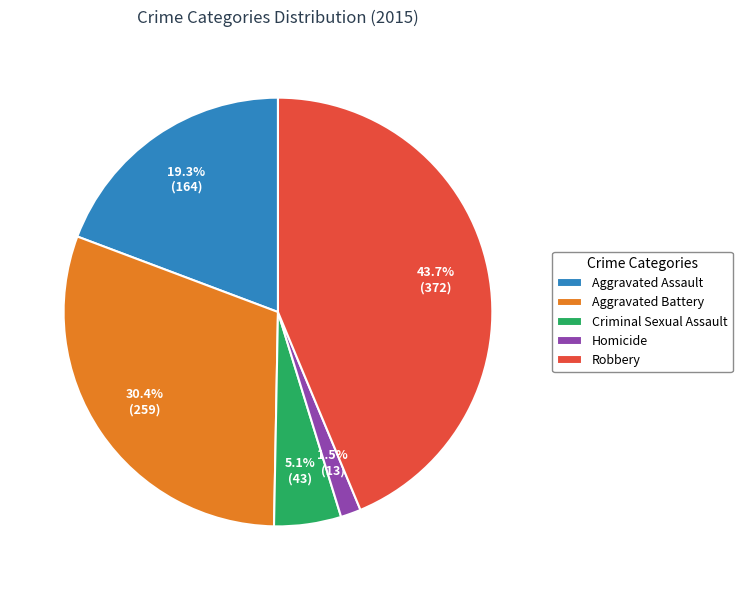

To the nearest percent, what portion does Aggravated Assault represent?

19%